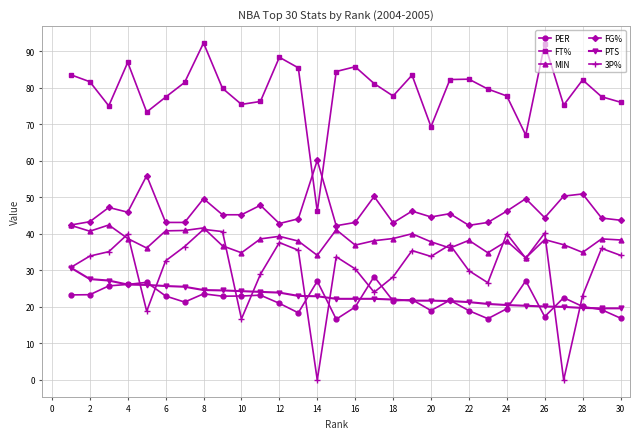

Which series has the largest total across all categories?

FT%